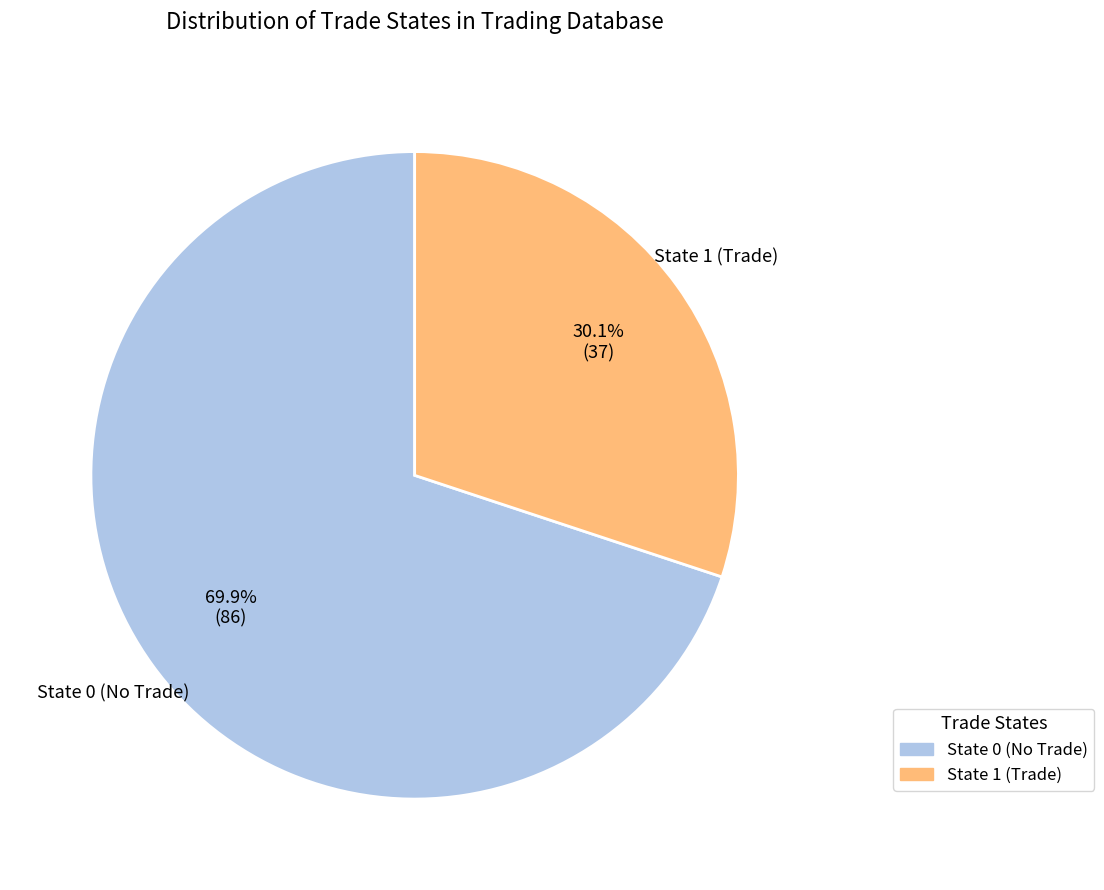

How many segments does this pie chart have?

2